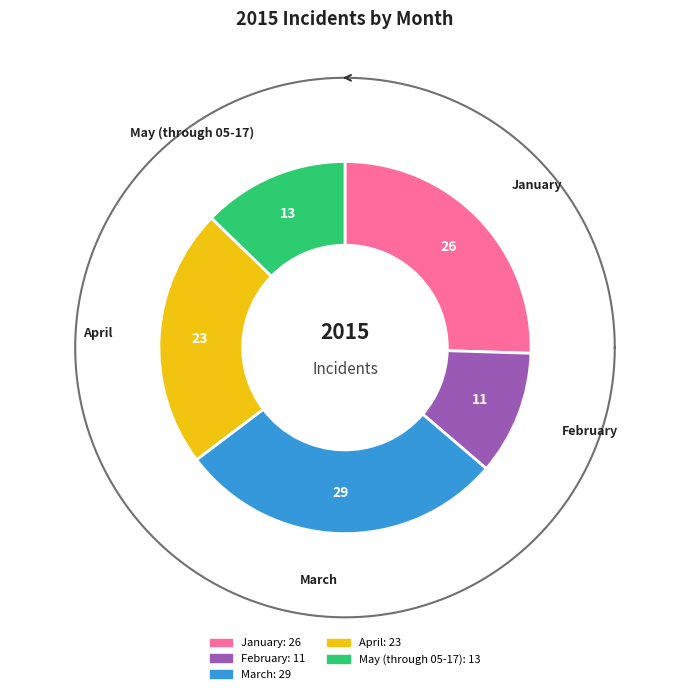

Is it true that February is 11% of the pie?

True